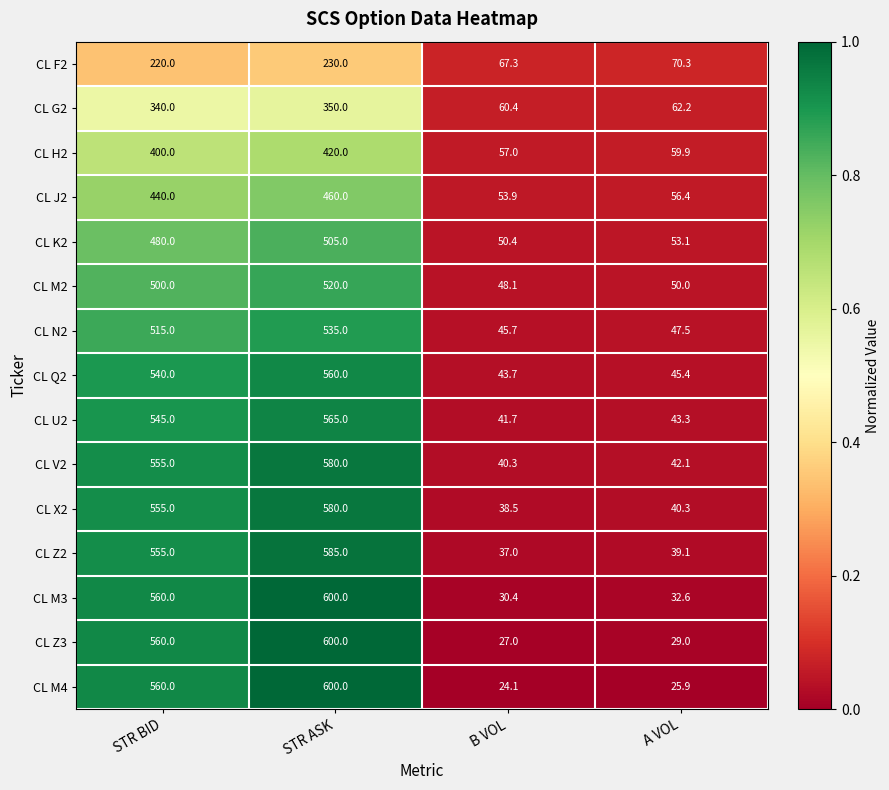

Between STR ASK and B VOL, which series saw the biggest shift?

CL M4